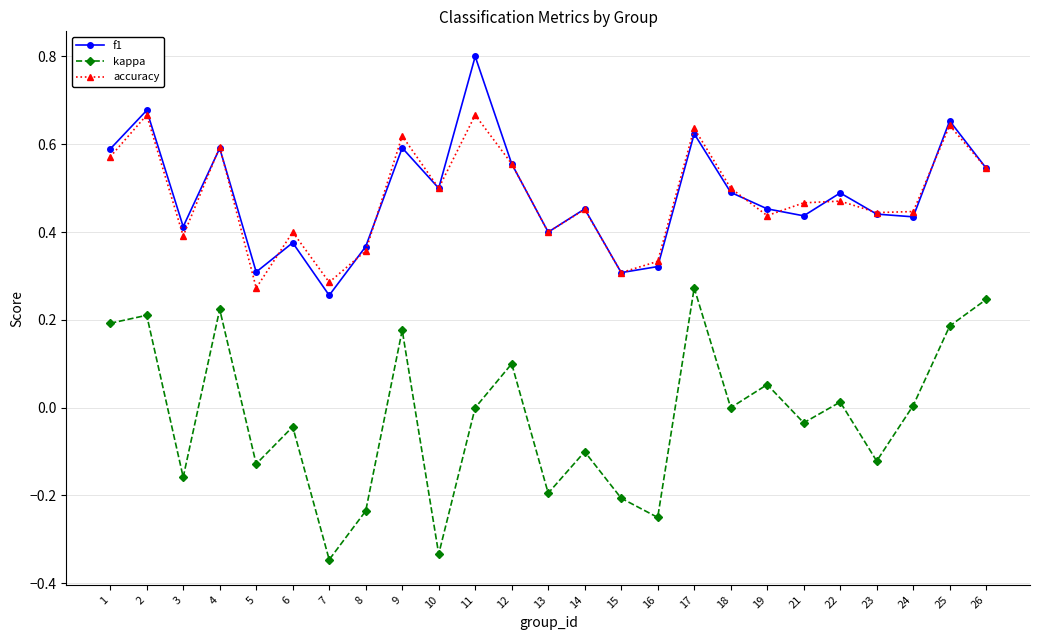

How many distinct data groups are displayed?

3